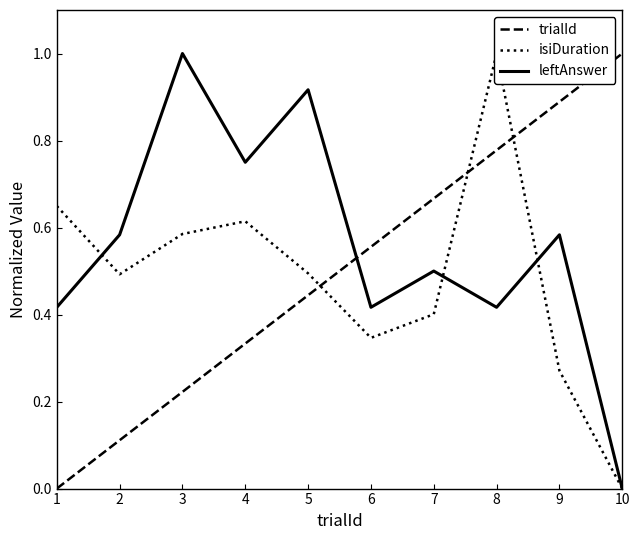

Is the value of leftAnswer at 6 greater than the value of trialId at 6?

No